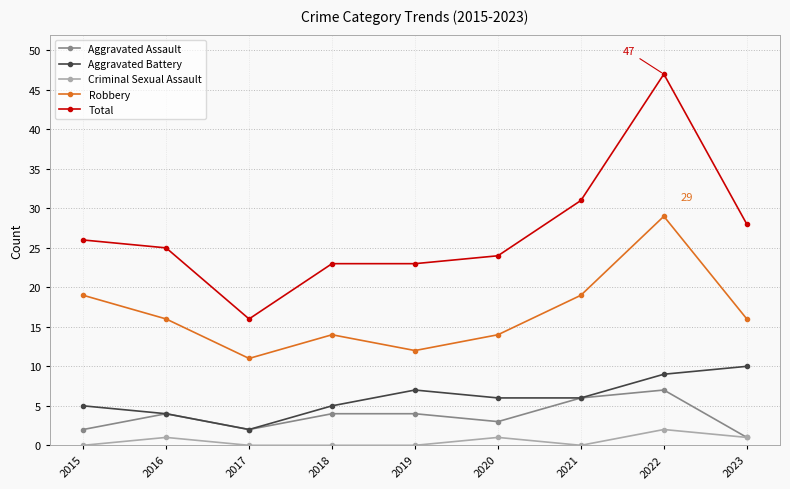

Does the chart have visible grid lines?

Yes